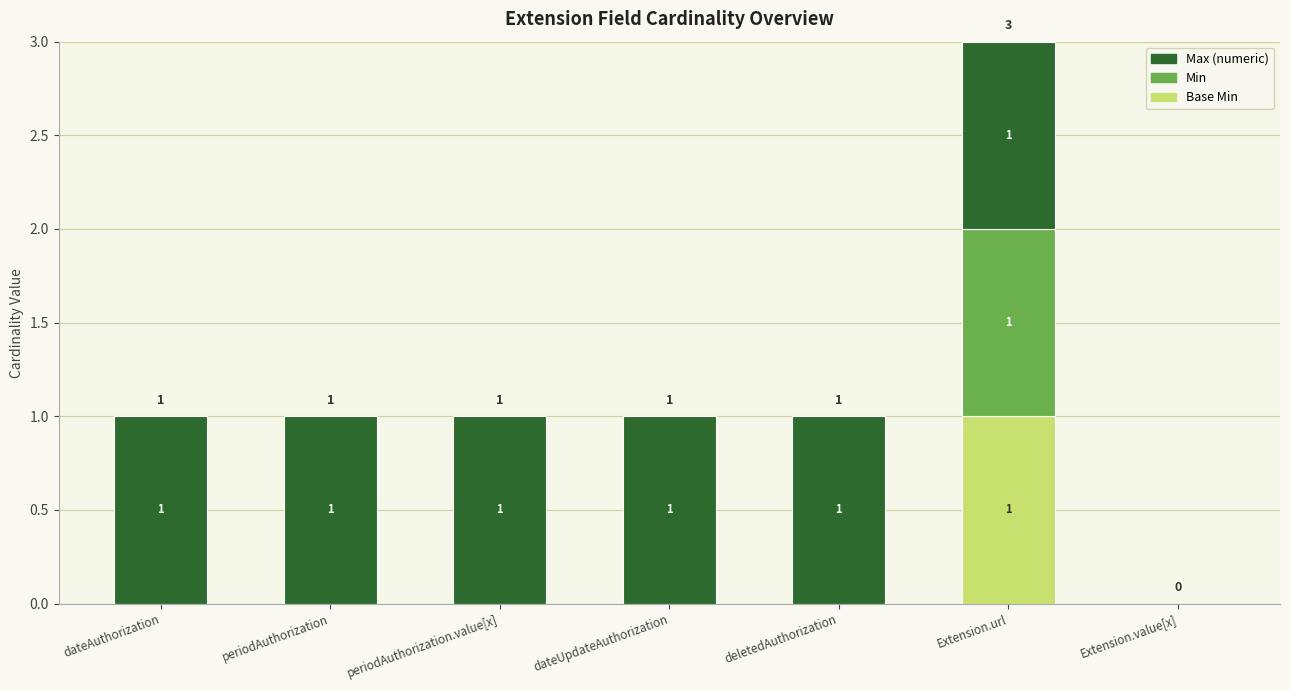

Count the number of data series in this chart.

3